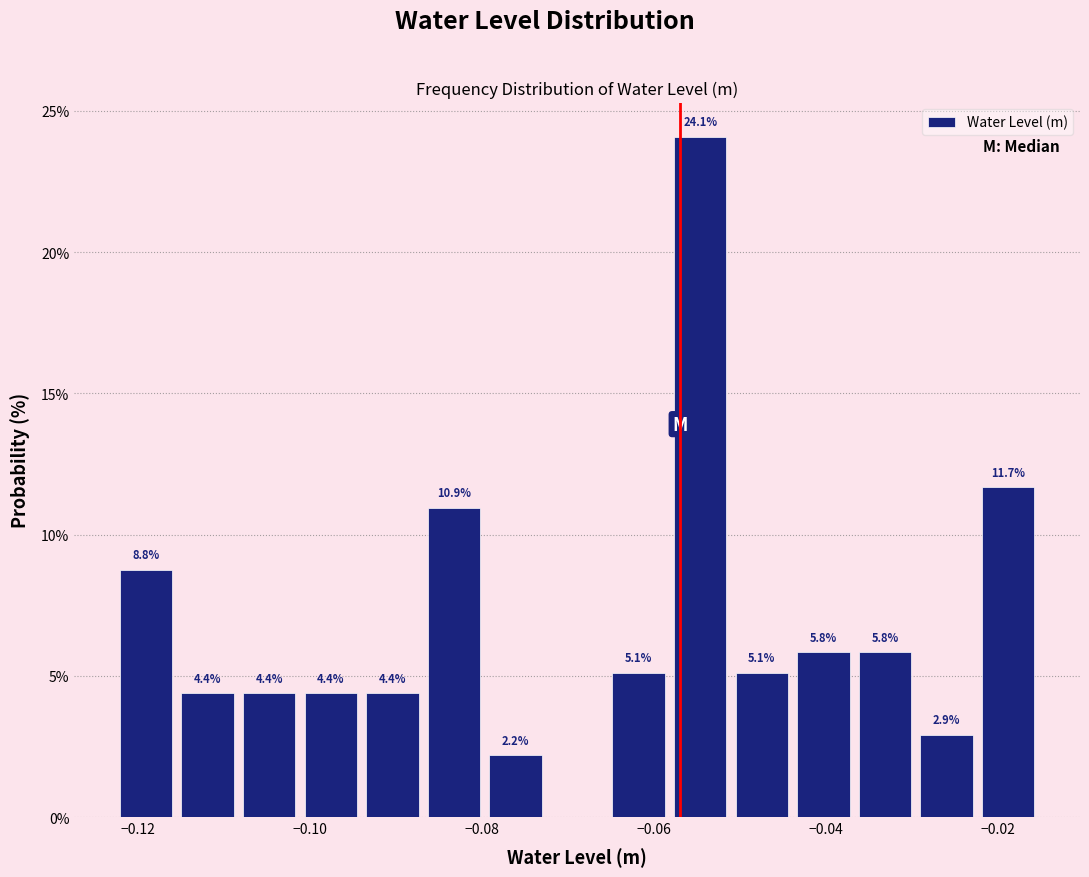

Around what value on the x-axis is the tallest bar? Give the approximate position of its centre, as read against the axis.

-0.054